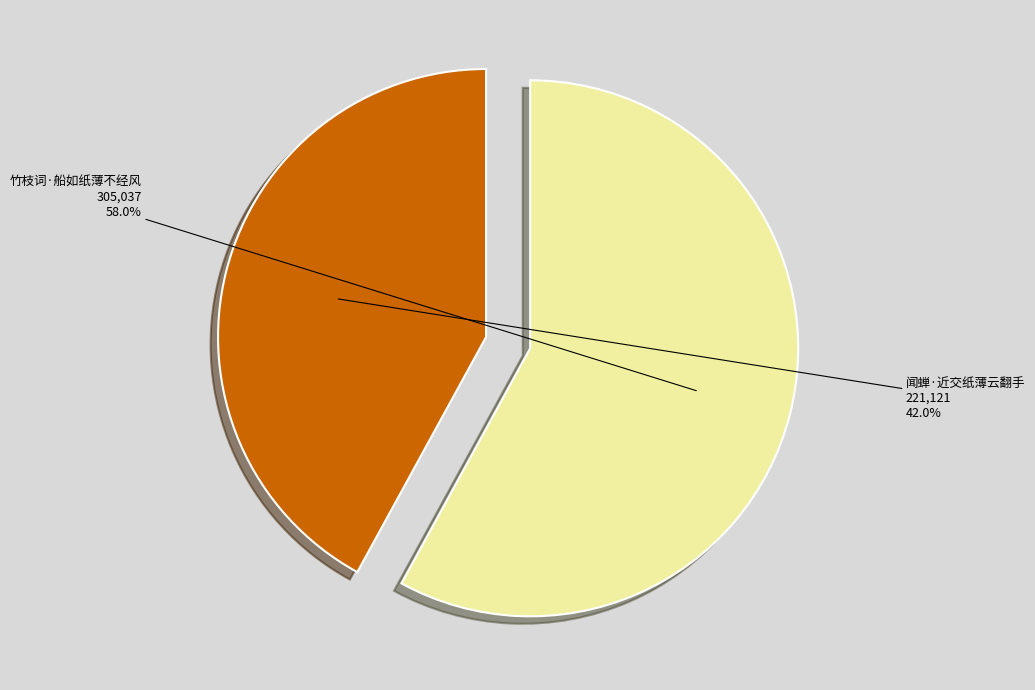

Which category has the smallest portion of the pie?

闻蝉·近交纸薄云翻手